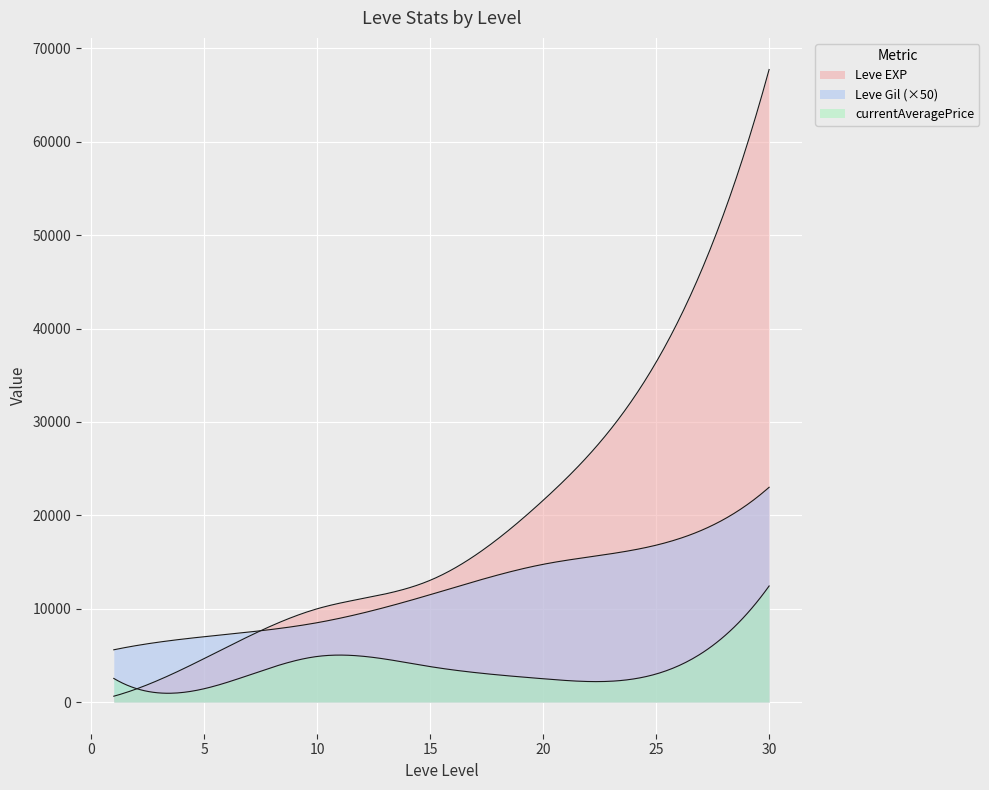

How many lines are shown in the chart?

3